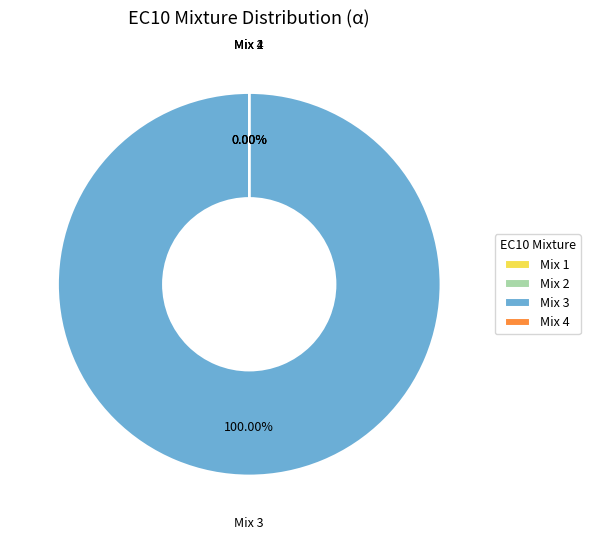

How many slices are in this pie chart?

4